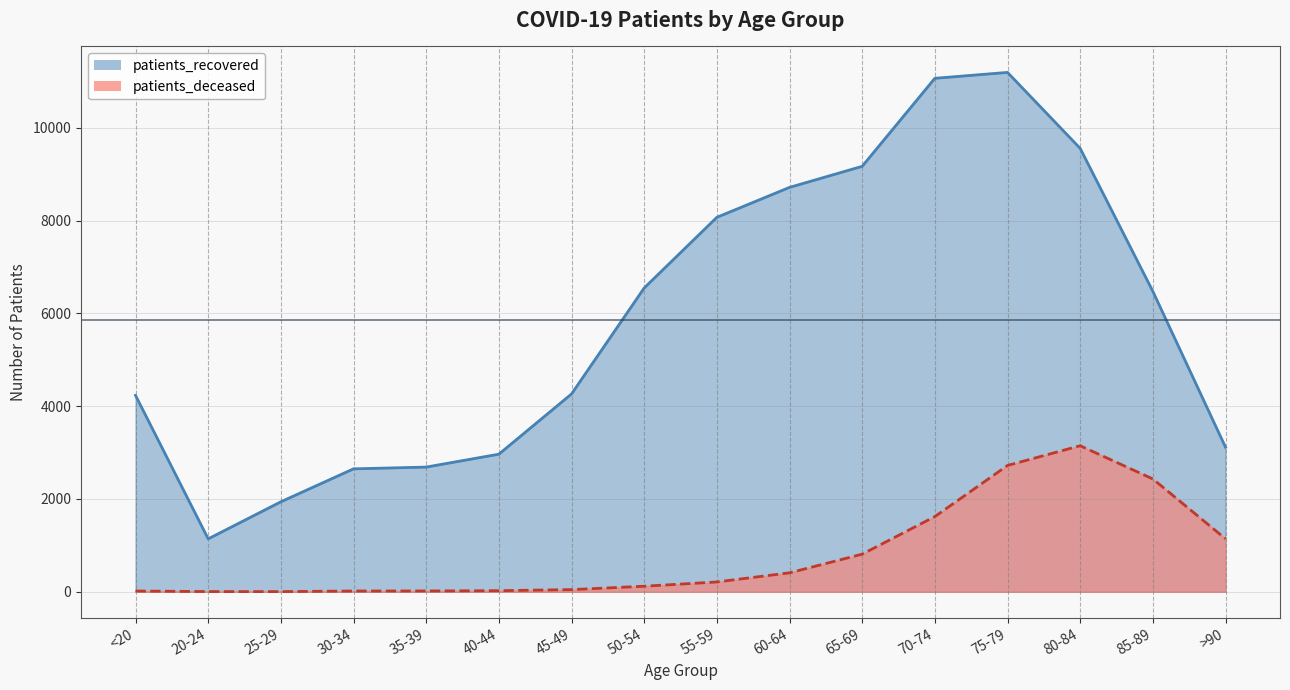

Reading left to right, what are all the values shown in this chart?

patients_deceased: 16	4	3	16	17	23	46	119	211	408	810	1620	2722	3147	2431	1142
patients_recovered: 4232	1140	1939	2649	2687	2965	4263	6547	8070	8715	9169	11066	11193	9556	6475	3116